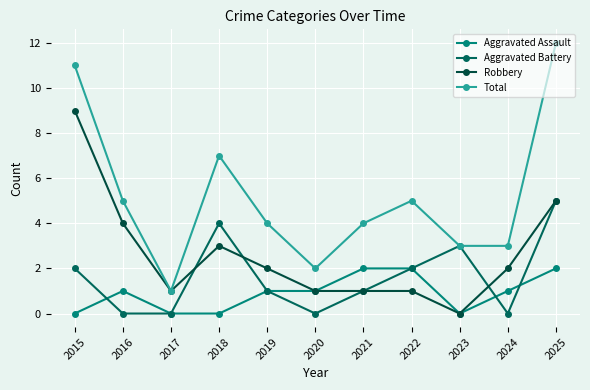

Which label corresponds to the smallest value in the chart?

2015